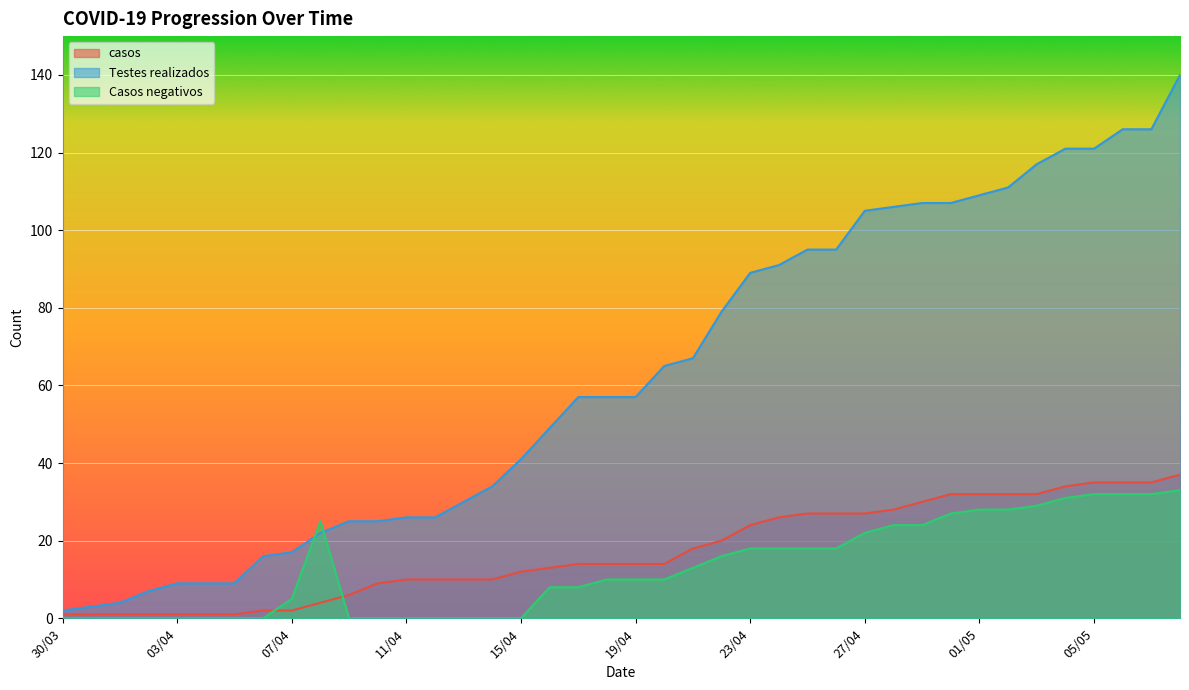

What value does the Casos negativos series have at 25/04, to the nearest 5?

20